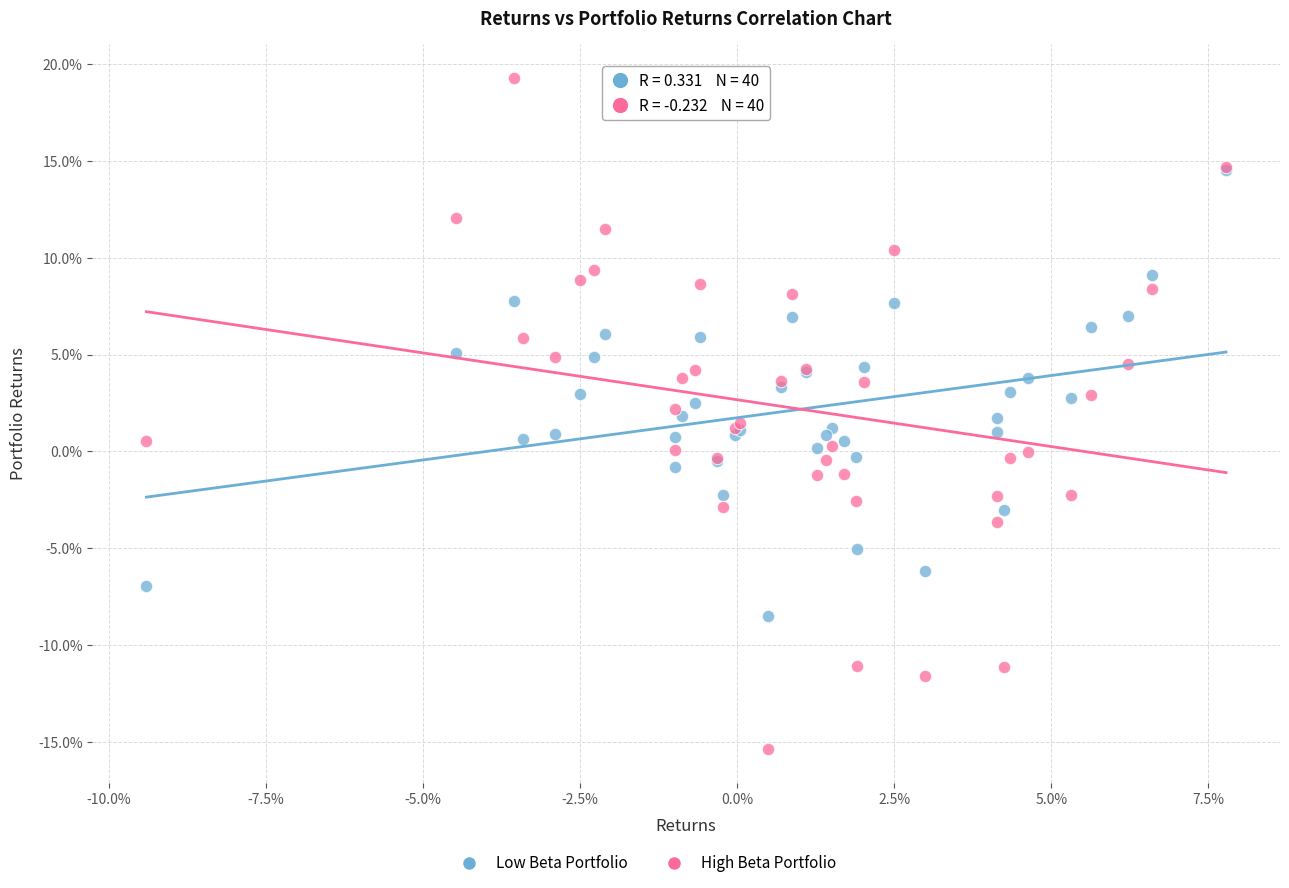

Which series contains the lowest Y value?

High Beta Portfolio